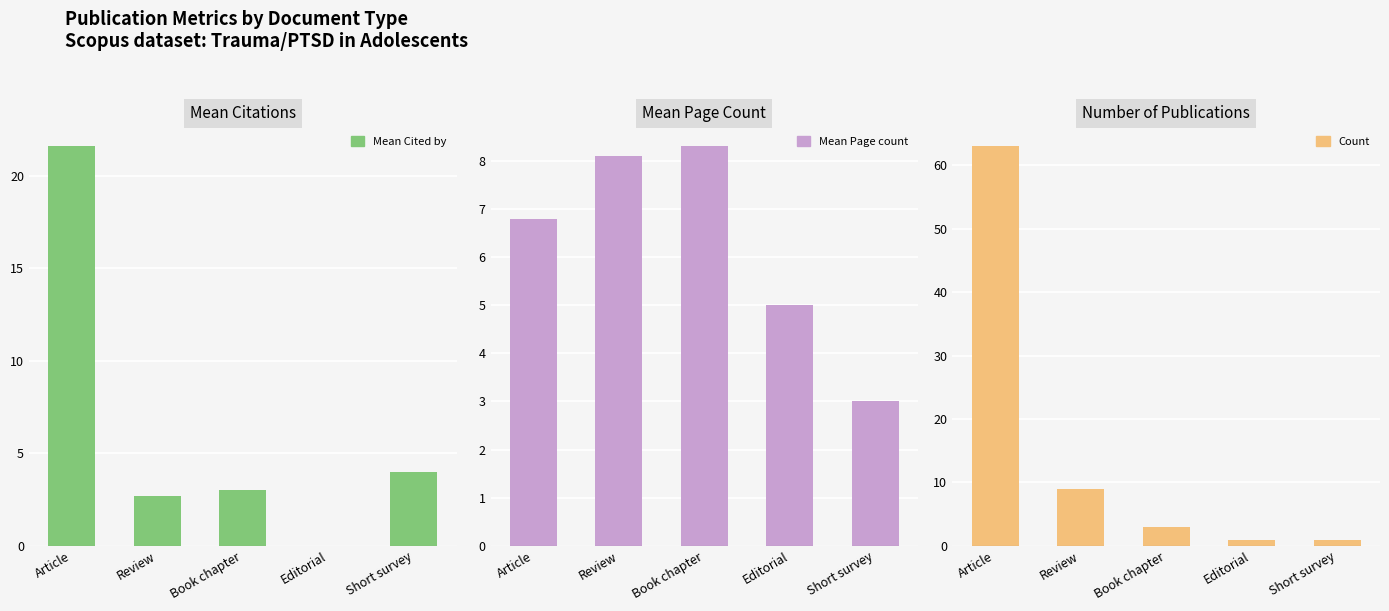

What is the total value across all series at Book chapter?

14.3